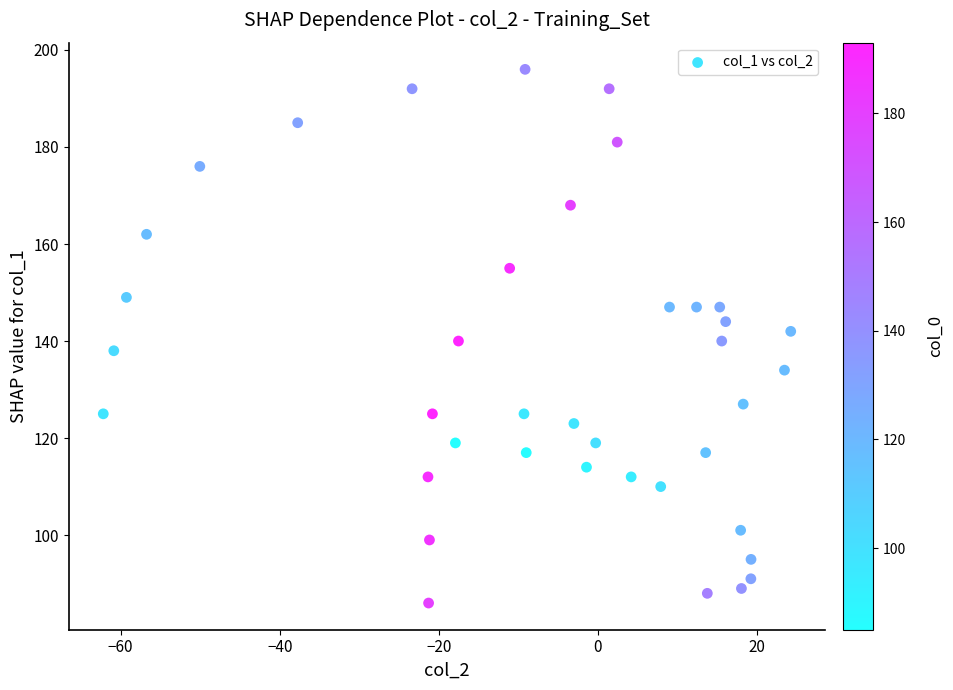

What is the range of Y values (max minus min)?

110